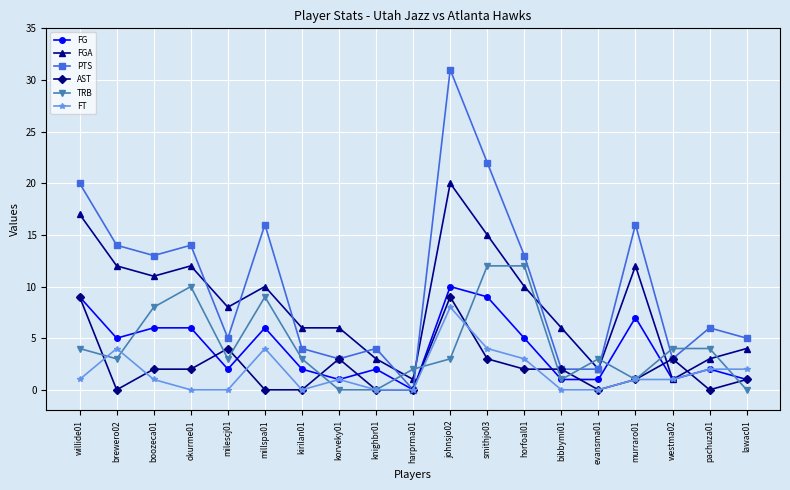

At how many categories does at least one series exceed 19?

3